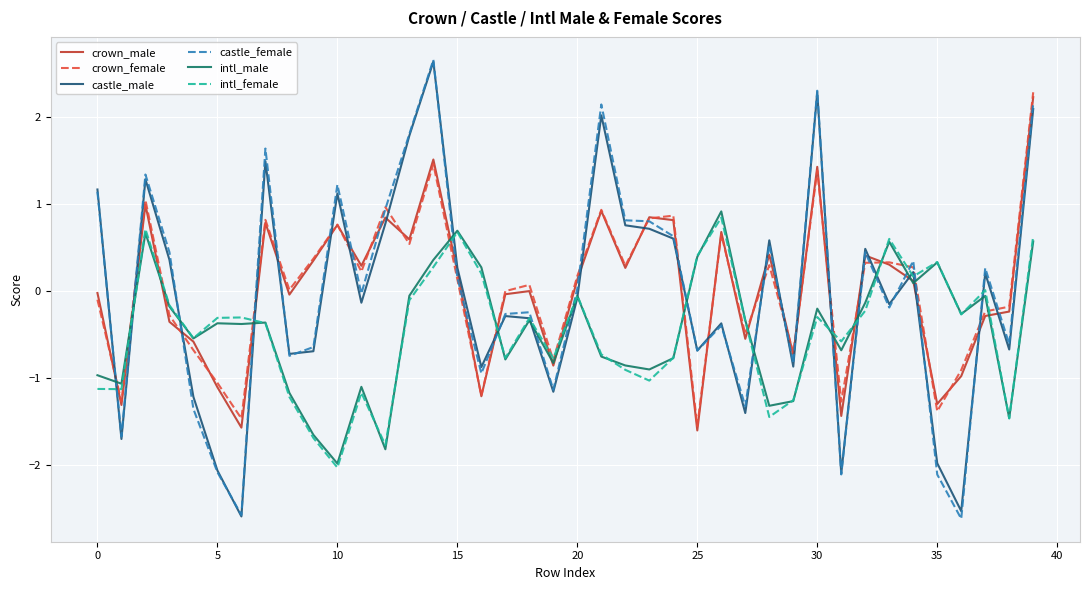

Which series has the widest spread of values?

castle_female